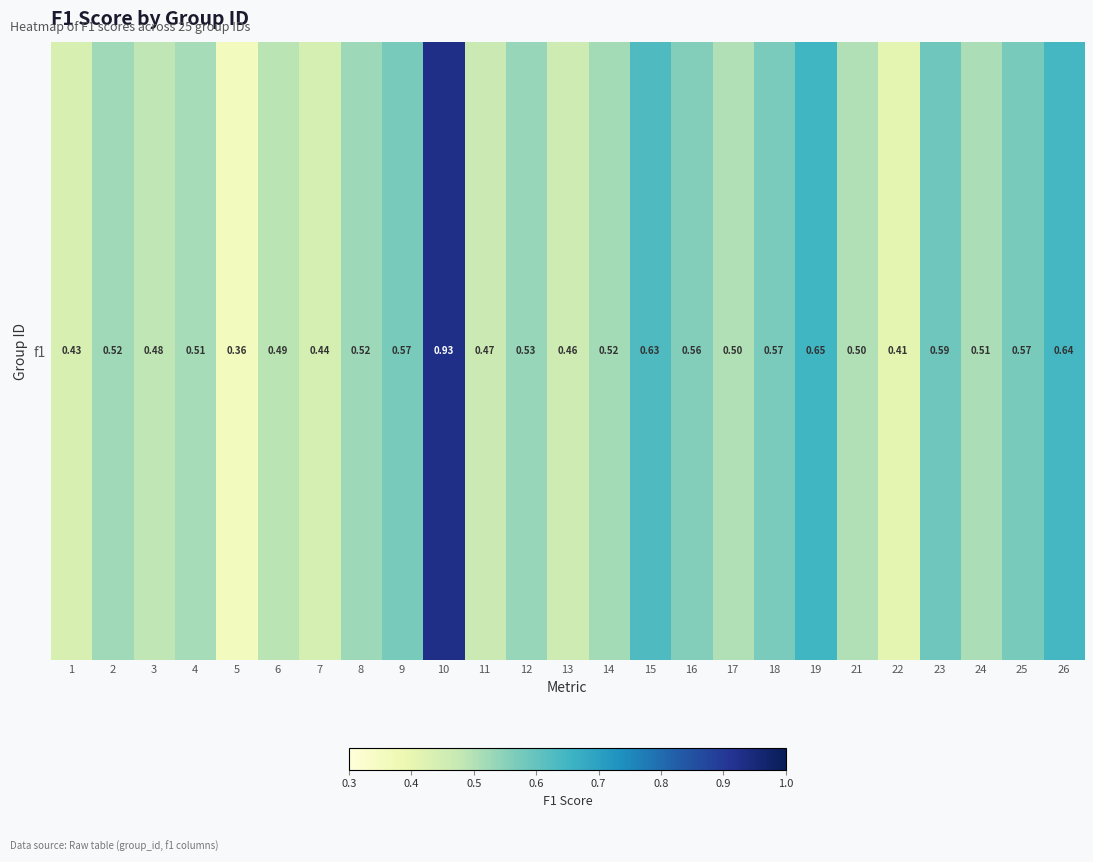

The value at 14 is 0.3. True or false?

False